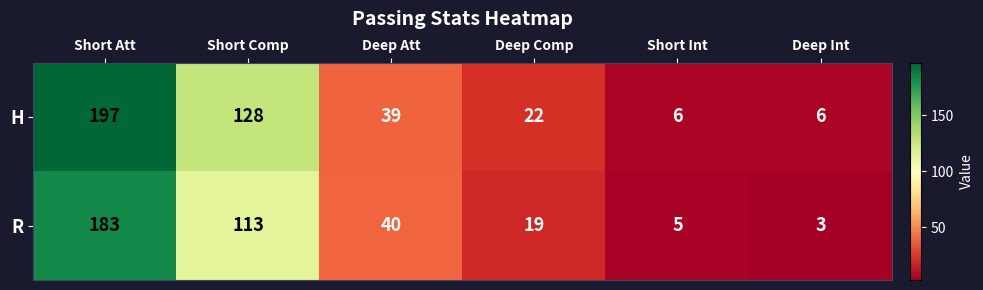

What is the difference between the H values at Short Att and Deep Int?

191